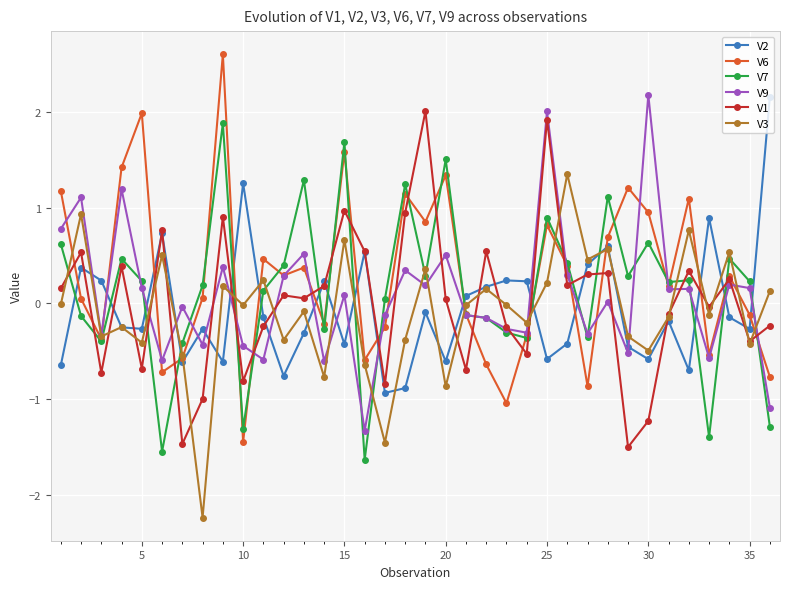

How many times do V6 and V1 cross each other?

21